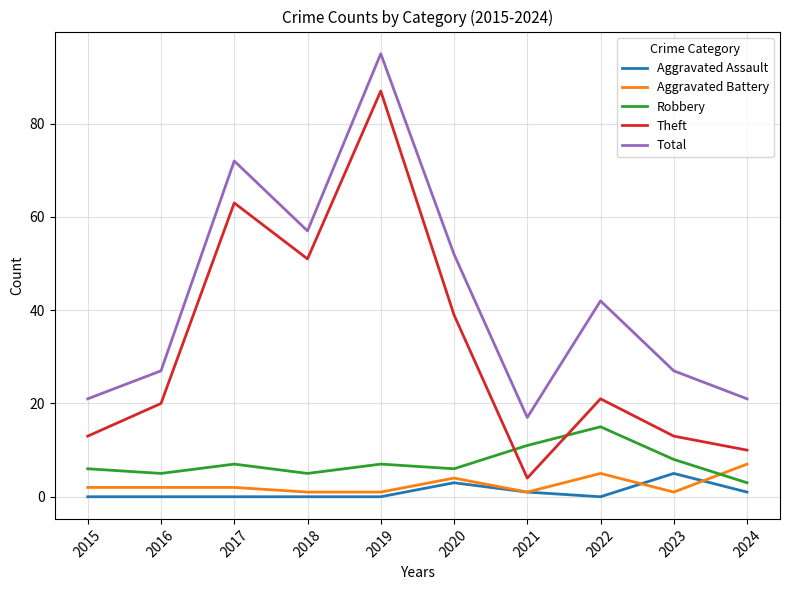

Which series has the widest spread of values?

Theft